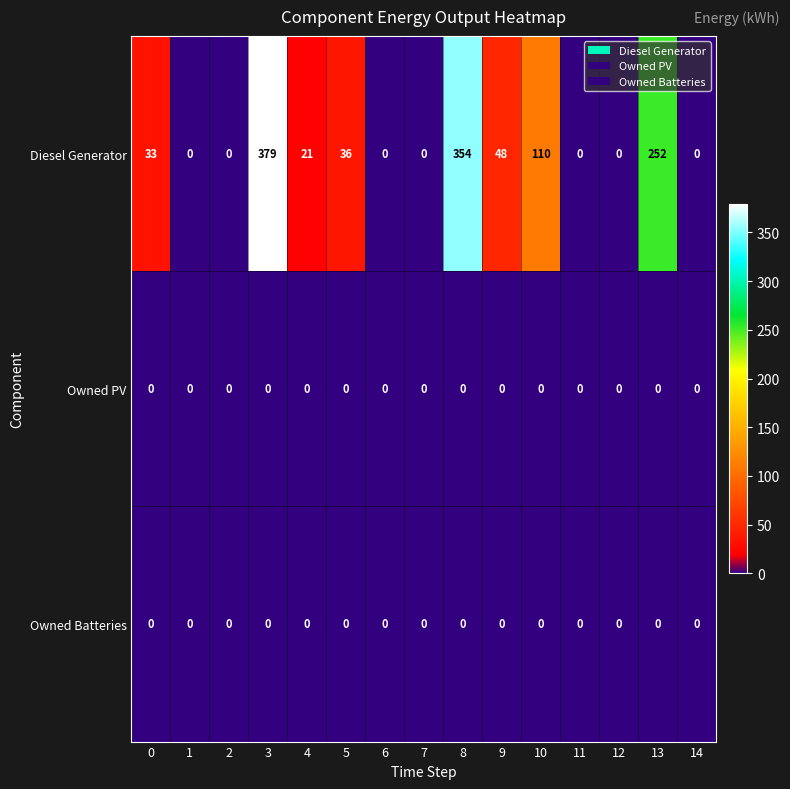

At which category does the chart reach its peak across all series?

3